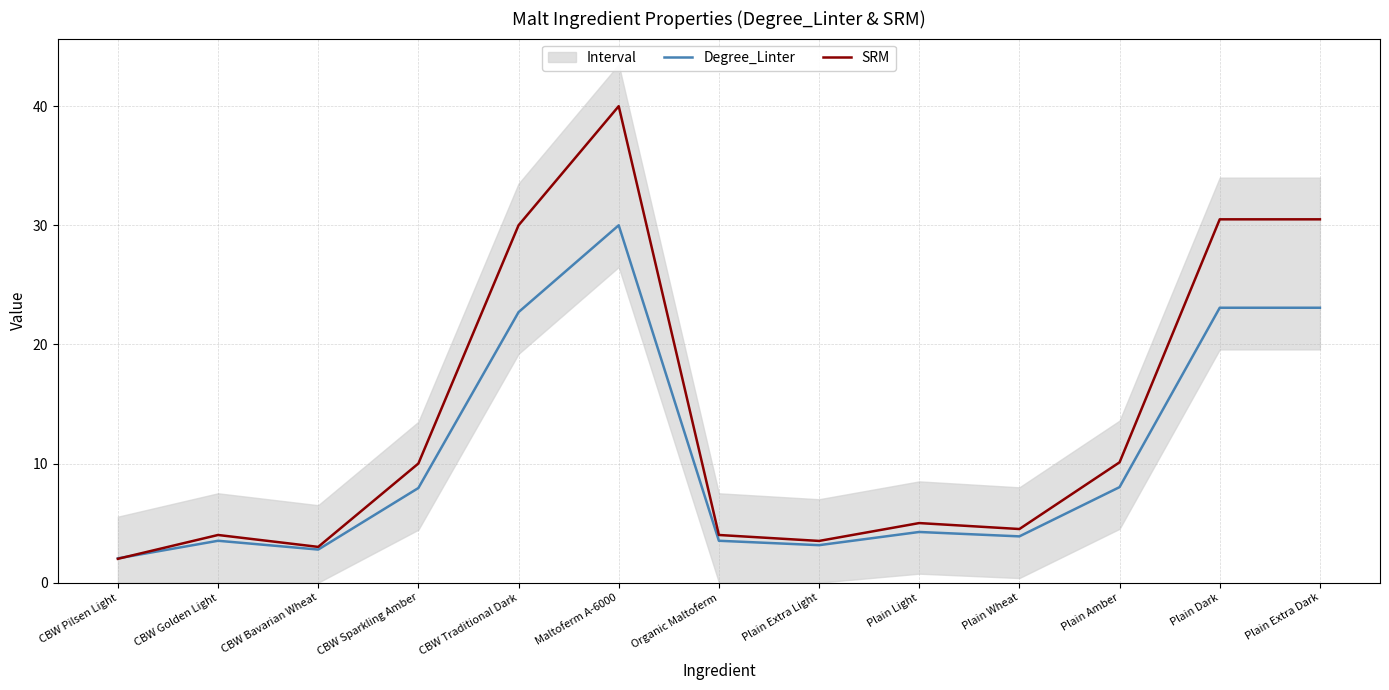

Is the value of Degree_Linter at CBW Sparkling Amber greater than the value of SRM at Plain Extra Dark?

No